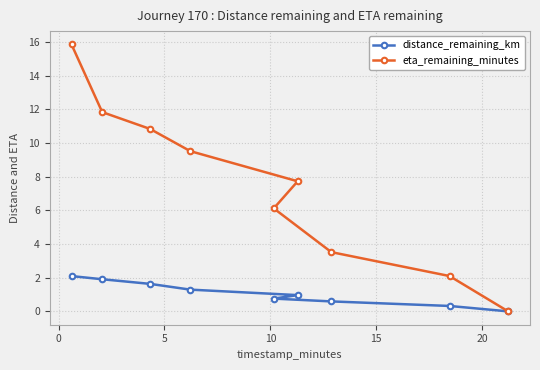

What is the sum of all eta_remaining_minutes values?

67.5